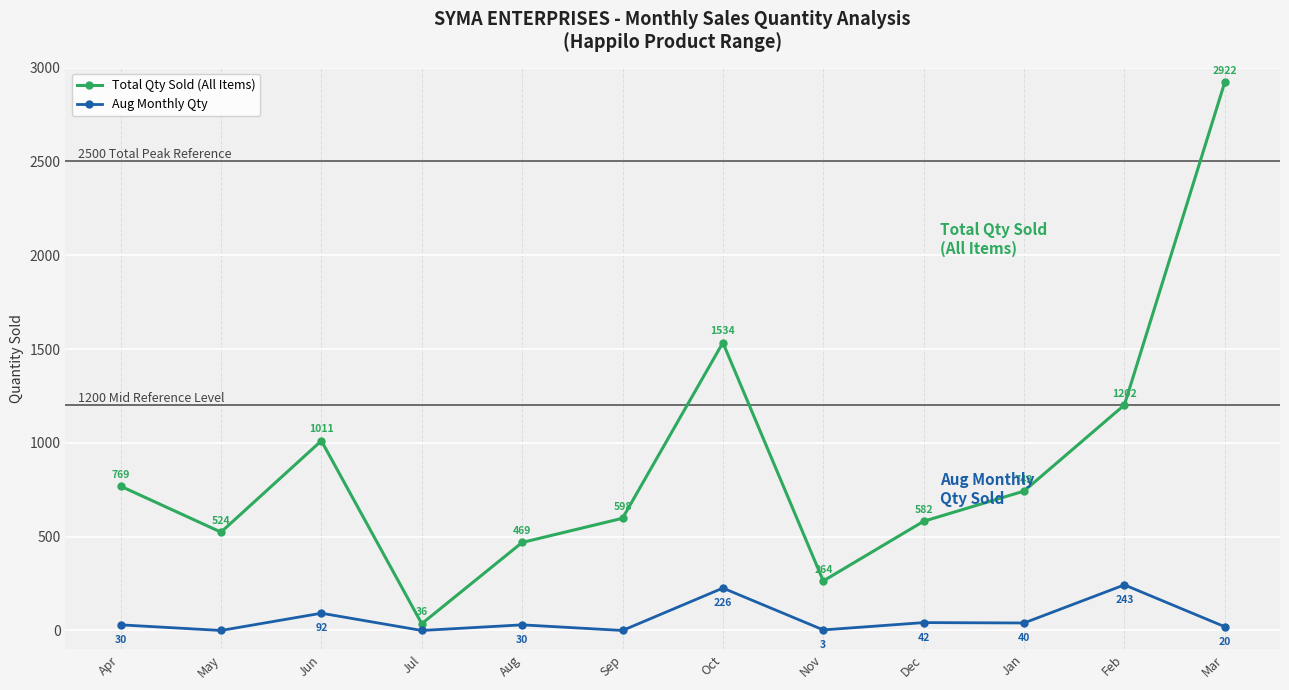

What is the sum of all Aug Monthly Qty values?

726